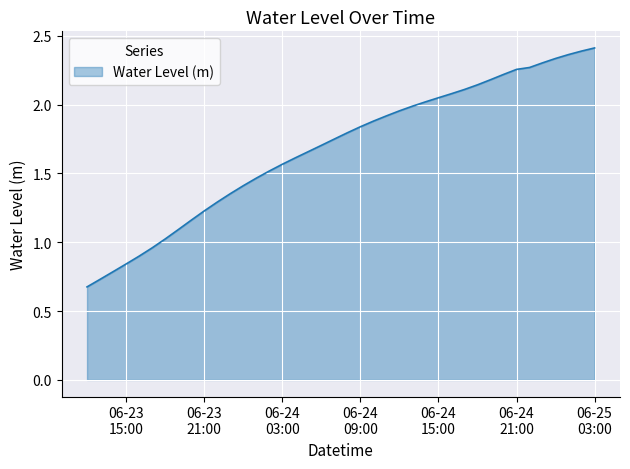

How many lines are shown in the chart?

1